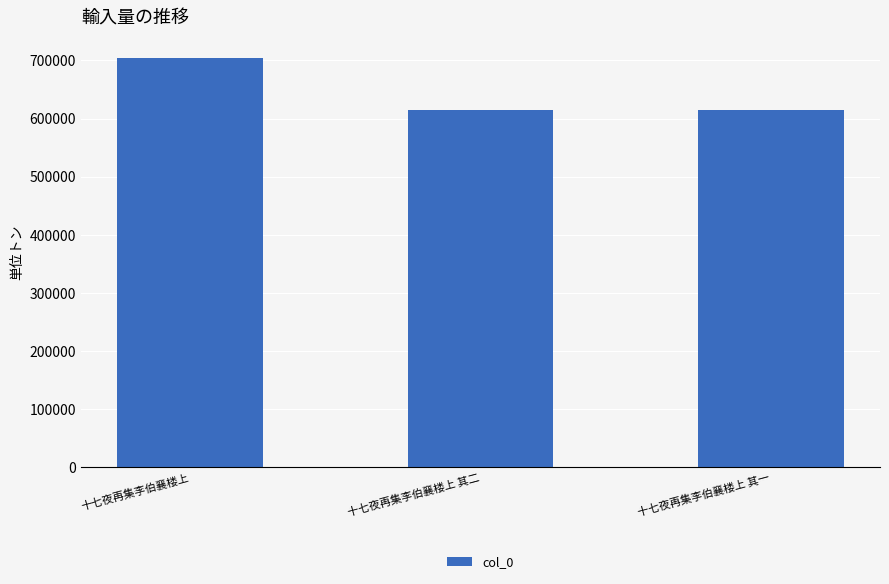

Which has a higher value, 十七夜再集李伯襄楼上 其一 or 十七夜再集李伯襄楼上?

十七夜再集李伯襄楼上